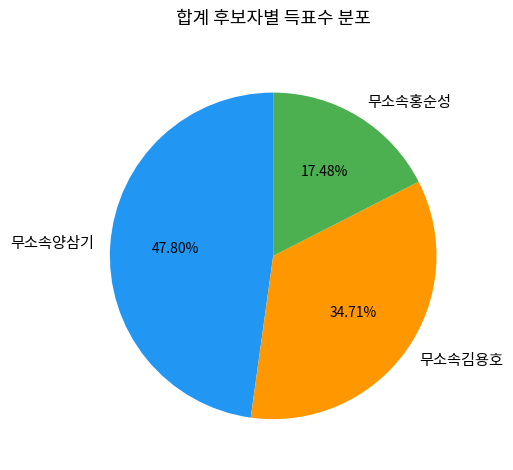

To the nearest percent, what percentage of the pie is 무소속김용호?

35%